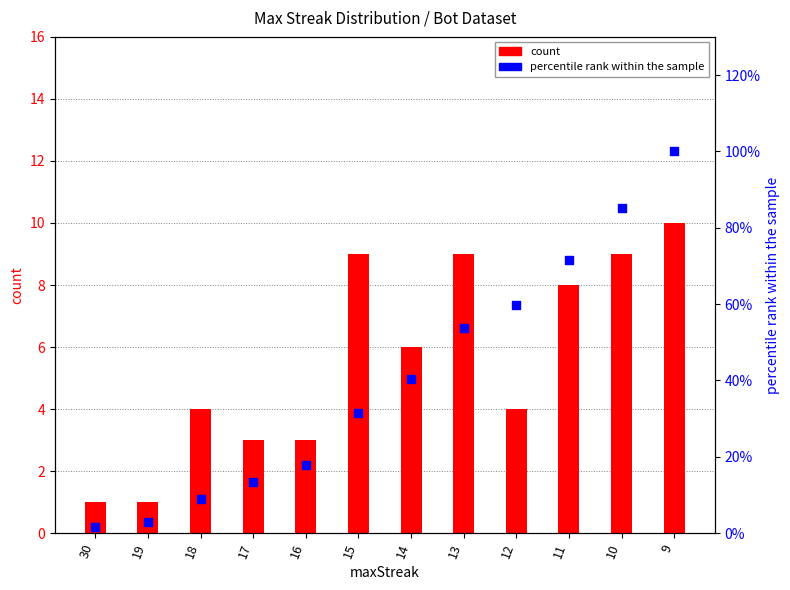

Which series reaches the maximum Y coordinate?

percentile rank within the sample